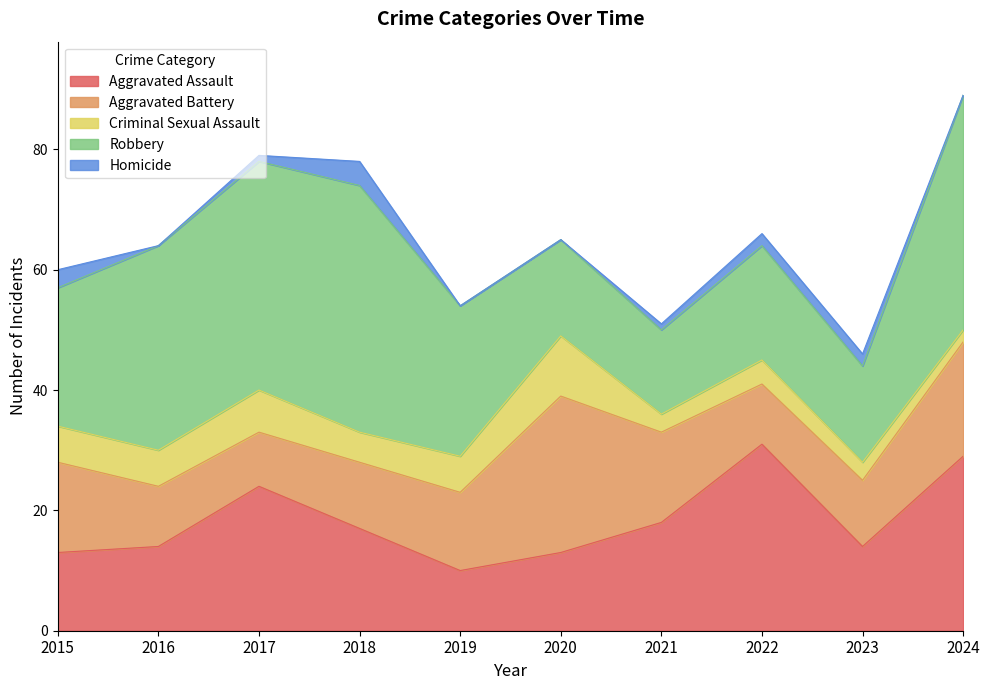

The Aggravated Assault series shows 13 at 2015. True or false?

True